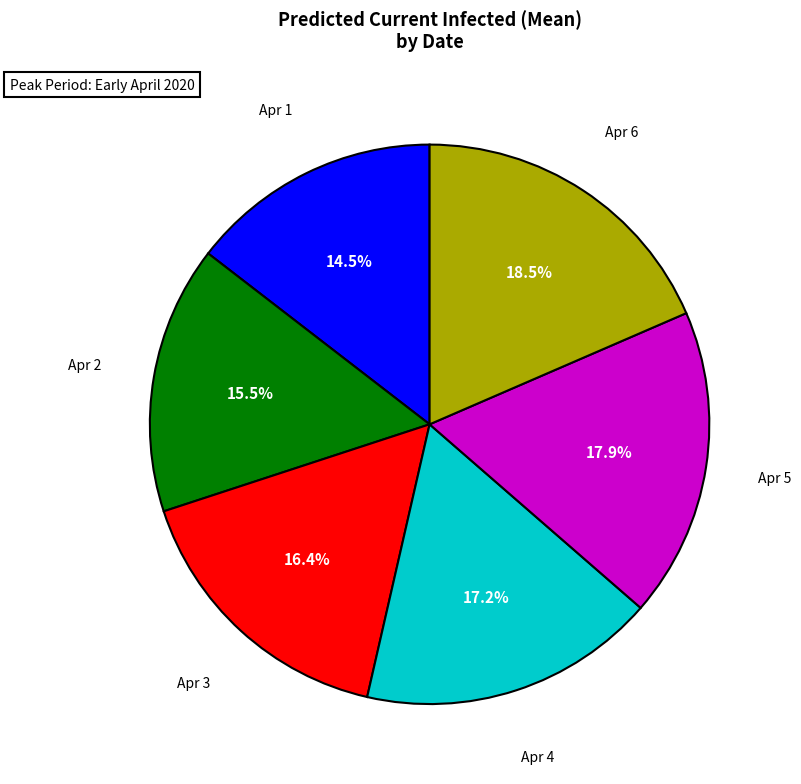

Which category has the smallest portion of the pie?

Apr 1